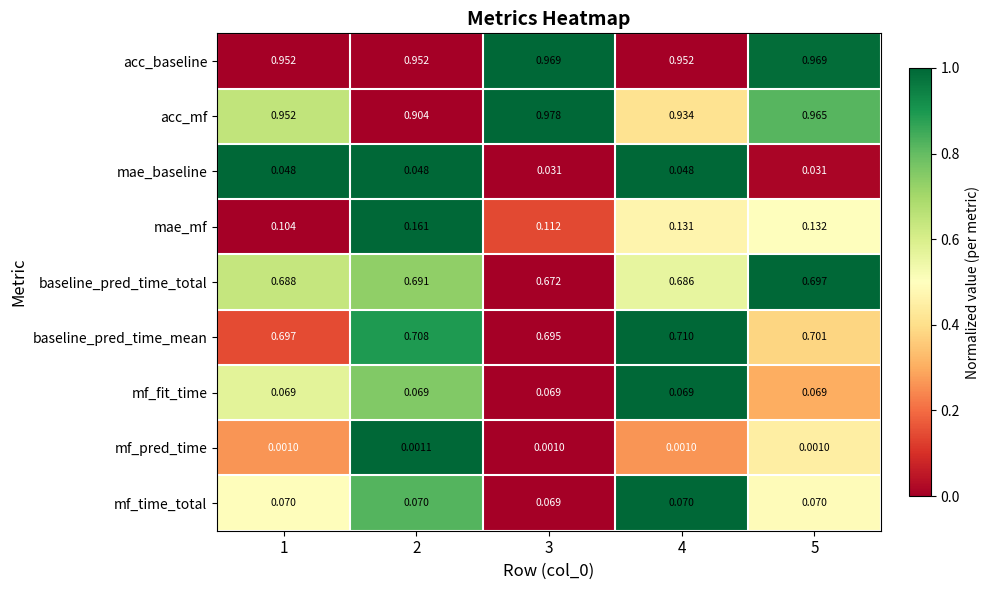

Which series has the widest spread of values?

acc_mf